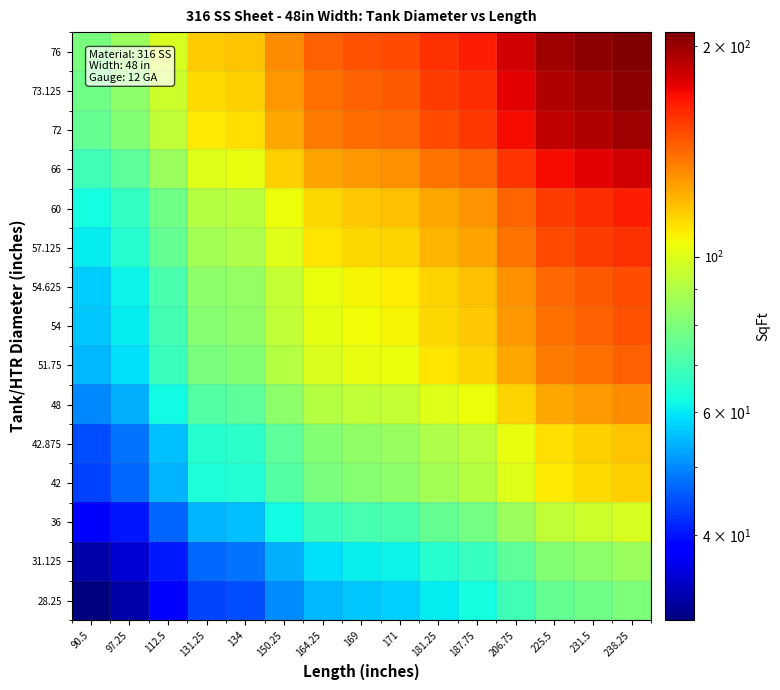

Reading left to right, transcribe all the data shown in this chart.

28.25: 90.5=30.2	97.25=32.5	112.5=37.6	131.25=43.9	134=44.8	150.25=50.2	164.25=54.9	169=56.5	171=57.2	181.25=60.6	187.75=62.8	206.75=69.1	225.5=75.4	231.5=77.4	238.25=79.6
31.125: 90.5=32.5	97.25=34.9	112.5=40.4	131.25=47.1	134=48.1	150.25=54.0	164.25=59.0	169=60.7	171=61.4	181.25=65.1	187.75=67.4	206.75=74.2	225.5=81.0	231.5=83.1	238.25=85.6
36: 90.5=37.5	97.25=40.3	112.5=46.6	131.25=54.4	134=55.5	150.25=62.3	164.25=68.1	169=70.0	171=70.9	181.25=75.1	187.75=77.8	206.75=85.7	225.5=93.4	231.5=95.9	238.25=98.7
42: 90.5=43.8	97.25=47.0	112.5=54.4	131.25=63.4	134=64.8	150.25=72.6	164.25=79.4	169=81.7	171=82.7	181.25=87.6	187.75=90.8	206.75=99.9	225.5=109.0	231.5=111.9	238.25=115.2
42.875: 90.5=44.8	97.25=48.1	112.5=55.6	131.25=64.9	134=66.3	150.25=74.3	164.25=81.2	169=83.6	171=84.6	181.25=89.6	187.75=92.8	206.75=102.2	225.5=111.5	231.5=114.5	238.25=117.8
48: 90.5=50.0	97.25=53.7	112.5=62.2	131.25=72.5	134=74.0	150.25=83.0	164.25=90.7	169=93.4	171=94.5	181.25=100.1	187.75=103.7	206.75=114.2	225.5=124.6	231.5=127.9	238.25=131.6
51.75: 90.5=54.8	97.25=58.8	112.5=68.1	131.25=79.4	134=81.1	150.25=90.9	164.25=99.4	169=102.2	171=103.5	181.25=109.7	187.75=113.6	206.75=125.1	225.5=136.4	231.5=140.1	238.25=144.1
54: 90.5=56.2	97.25=60.4	112.5=69.9	131.25=81.6	134=83.3	150.25=93.4	164.25=102.1	169=105.0	171=106.3	181.25=112.7	187.75=116.7	206.75=128.5	225.5=140.2	231.5=143.9	238.25=148.1
54.625: 90.5=57.0	97.25=61.3	112.5=70.9	131.25=82.7	134=84.4	150.25=94.6	164.25=103.5	169=106.4	171=107.7	181.25=114.2	187.75=118.3	206.75=130.2	225.5=142.0	231.5=145.8	238.25=150.1
57.125: 90.5=60.5	97.25=65.0	112.5=75.2	131.25=87.7	134=89.6	150.25=100.4	164.25=109.8	169=113.0	171=114.3	181.25=121.2	187.75=125.5	206.75=138.2	225.5=150.7	231.5=154.8	238.25=159.3
60: 90.5=62.5	97.25=67.2	112.5=77.7	131.25=90.6	134=92.5	150.25=103.8	164.25=113.4	169=116.7	171=118.1	181.25=125.2	187.75=129.7	206.75=142.8	225.5=155.7	231.5=159.9	238.25=164.5
66: 90.5=69.0	97.25=74.1	112.5=85.8	131.25=100.1	134=102.2	150.25=114.6	164.25=125.2	169=128.9	171=130.4	181.25=138.2	187.75=143.1	206.75=157.6	225.5=171.9	231.5=176.5	238.25=181.6
72: 90.5=75.2	97.25=80.9	112.5=93.5	131.25=109.1	134=111.4	150.25=124.9	164.25=136.6	169=140.5	171=142.2	181.25=150.7	187.75=156.1	206.75=171.9	225.5=187.5	231.5=192.5	238.25=198.1
73.125: 90.5=77.2	97.25=83.0	112.5=96.0	131.25=112.0	134=114.4	150.25=128.3	164.25=140.2	169=144.3	171=146.0	181.25=154.7	187.75=160.3	206.75=176.5	225.5=192.5	231.5=197.6	238.25=203.4
76: 90.5=79.5	97.25=85.4	112.5=98.8	131.25=115.3	134=117.7	150.25=132.0	164.25=144.3	169=148.5	171=150.2	181.25=159.2	187.75=164.9	206.75=181.6	225.5=198.1	231.5=203.4	238.25=209.3